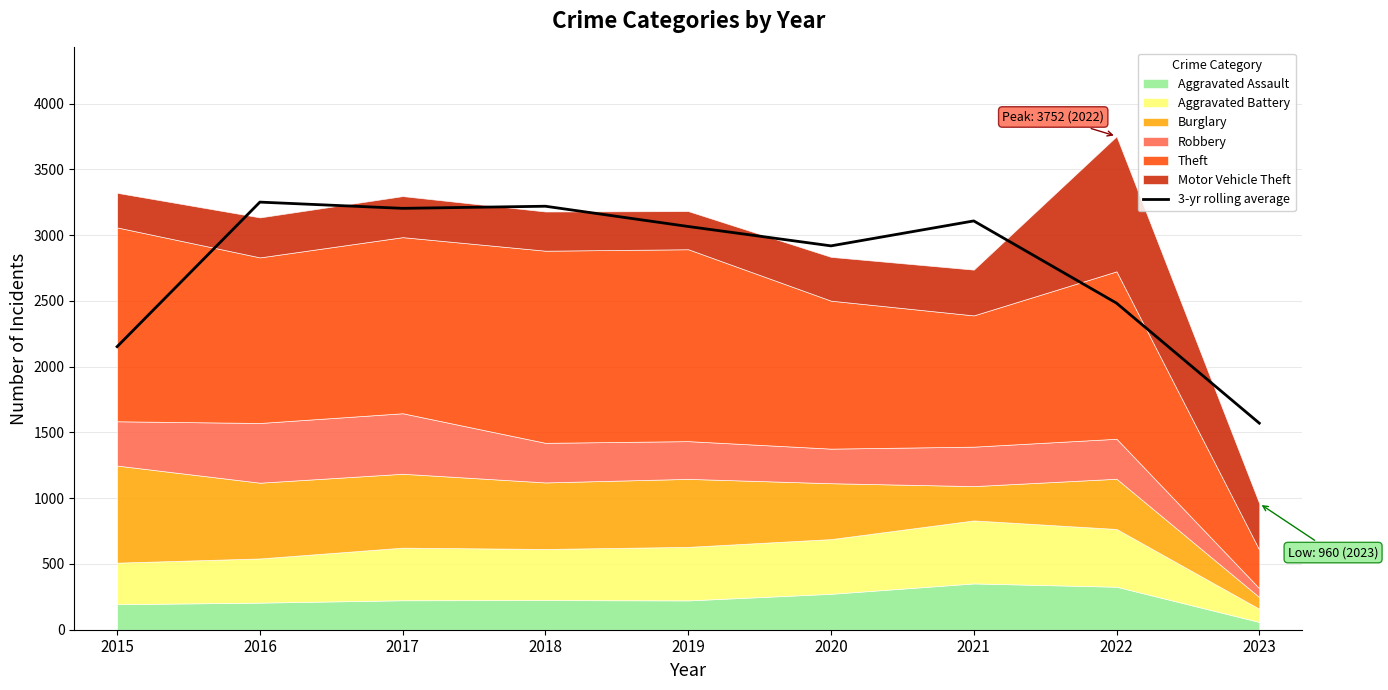

Between 2016 and 2018, which is larger?

2016